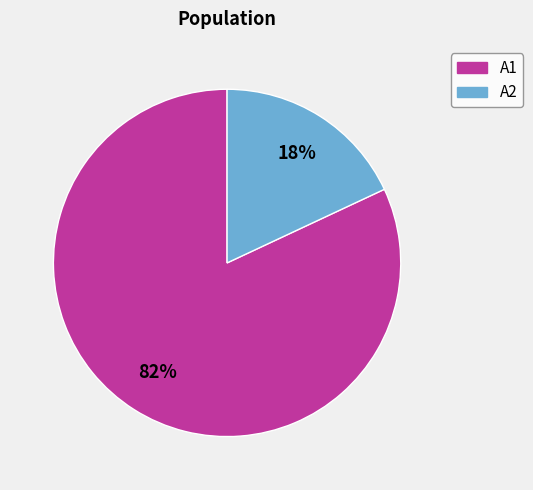

To the nearest percent, what is the difference between the A1 and A2 slice percentages?

64%